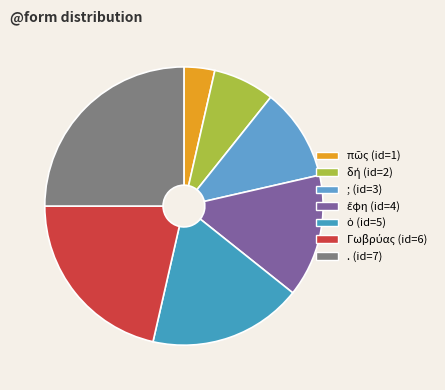

Which slice is the largest?

.